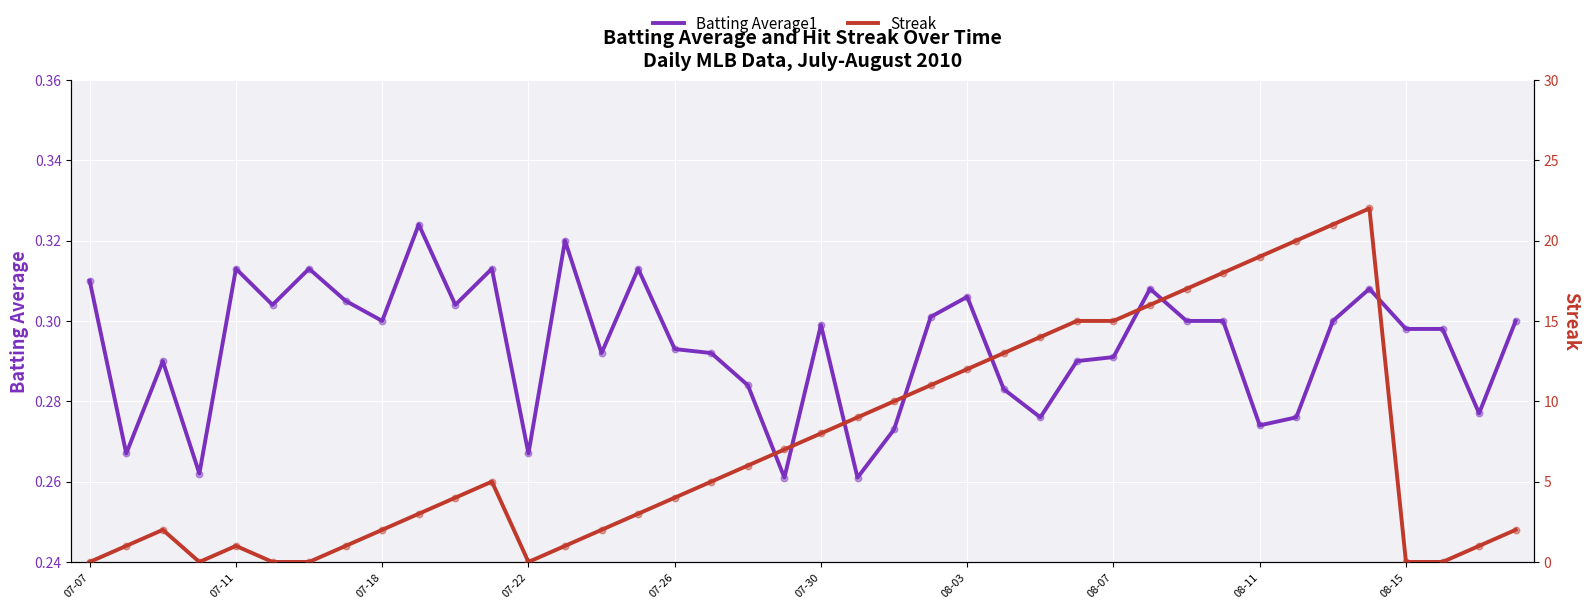

What is the total value across all series at 14?

2.3